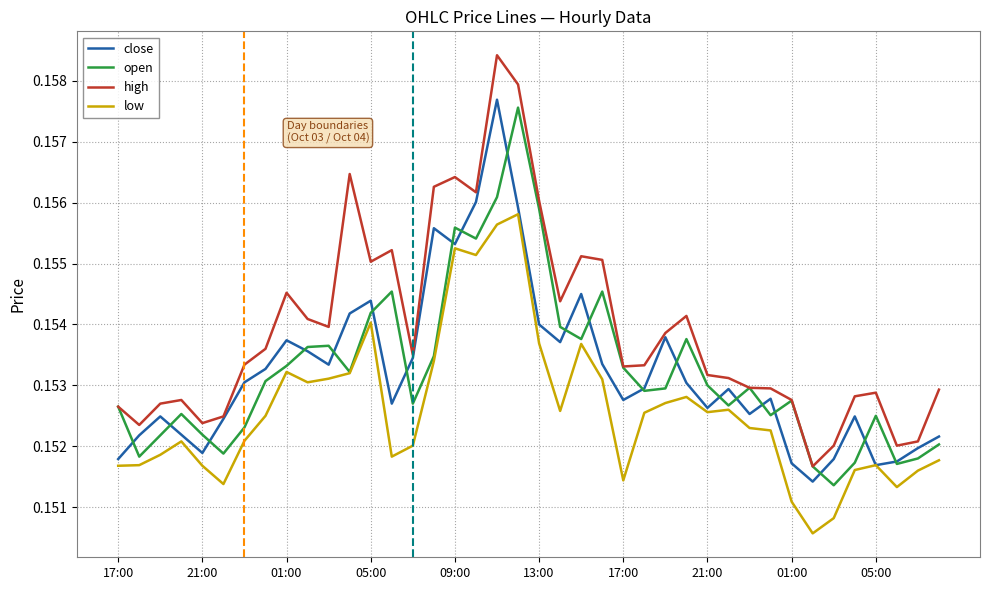

In close, how many points are lower than both neighbors (excluding endpoints)?

10